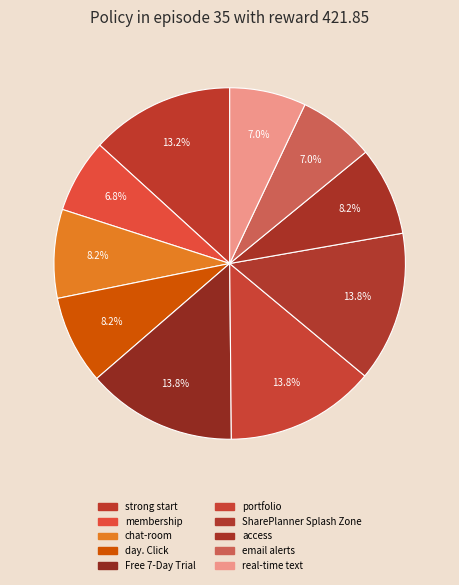

What percentage is the day. Click slice, to the nearest percent?

8%